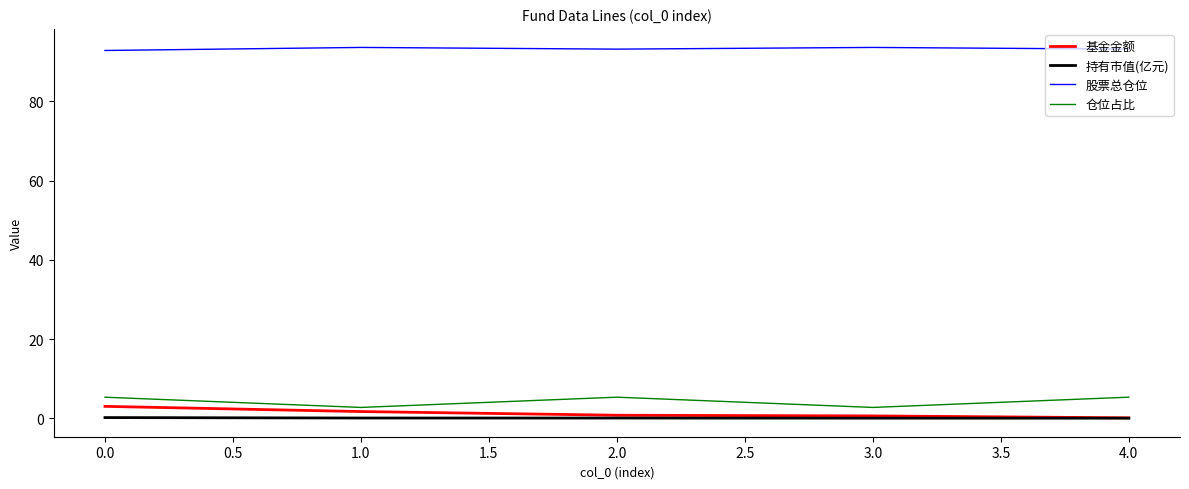

What is the total value across all series at 1.0?

98.1